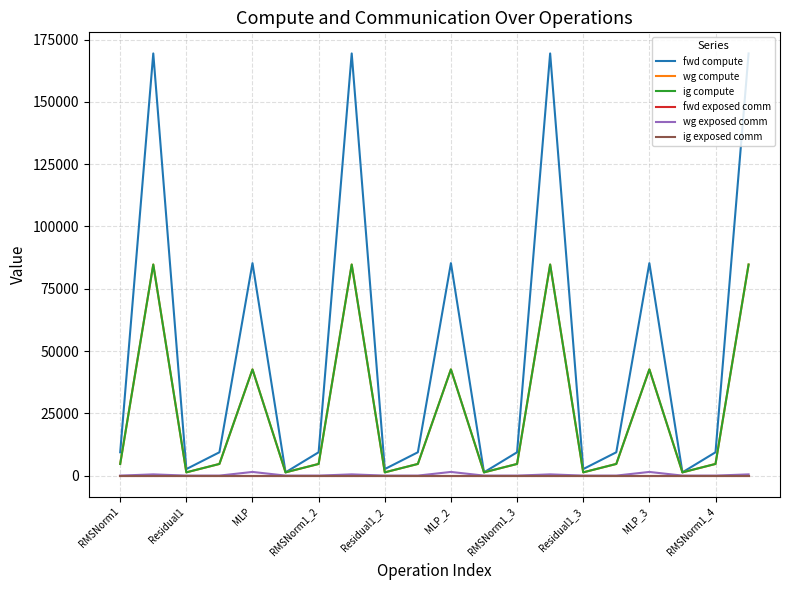

Does the chart have visible grid lines?

Yes